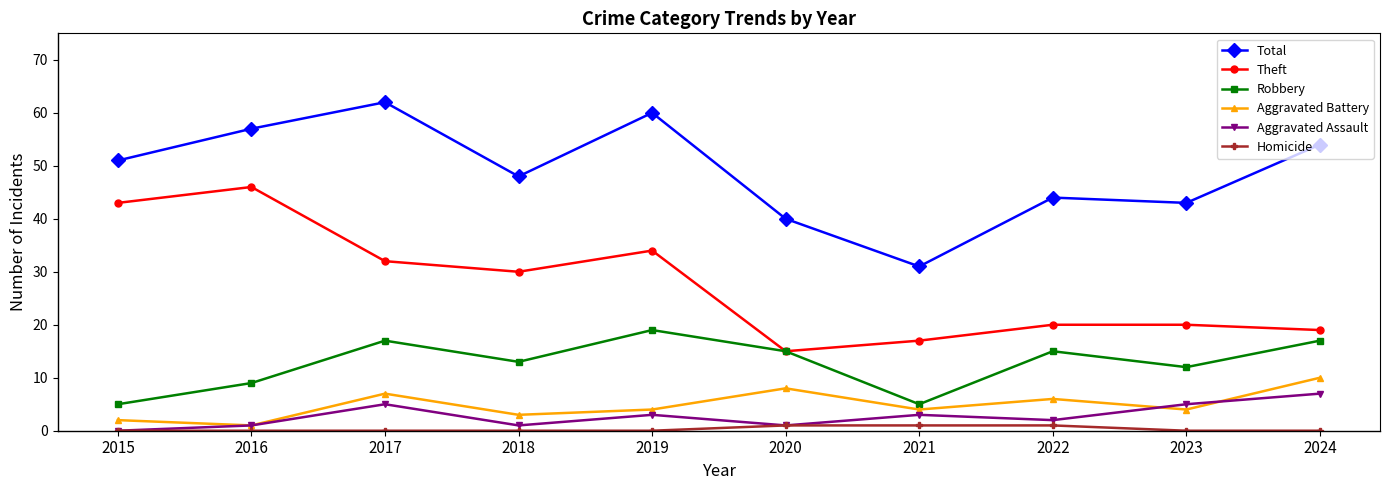

How many distinct data groups are displayed?

6